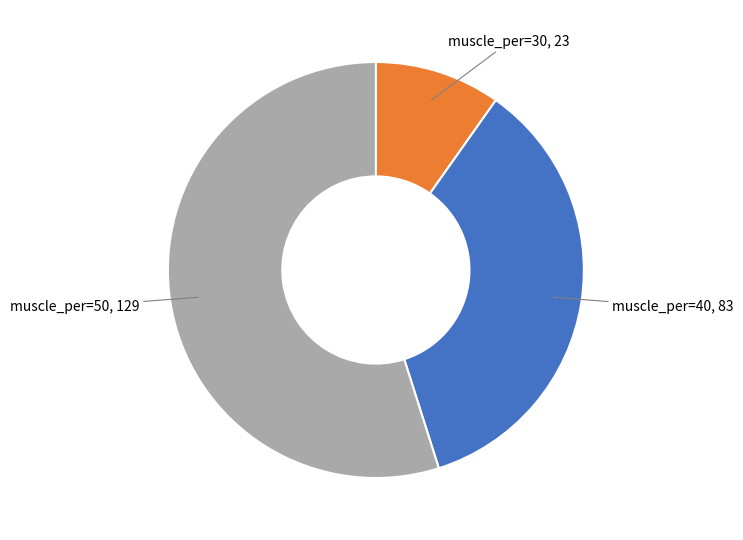

Is it true that muscle_per=50, 129 is 63% of the pie?

False